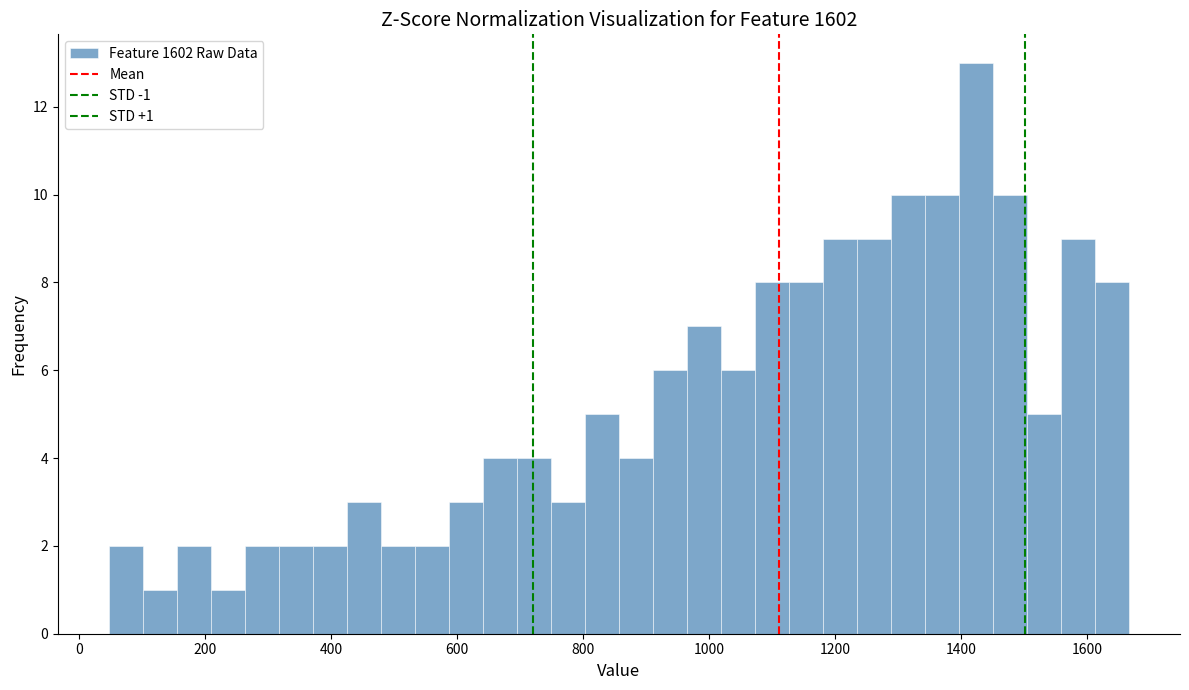

Read against the x-axis, roughly where is the centre of the tallest bar?

1420